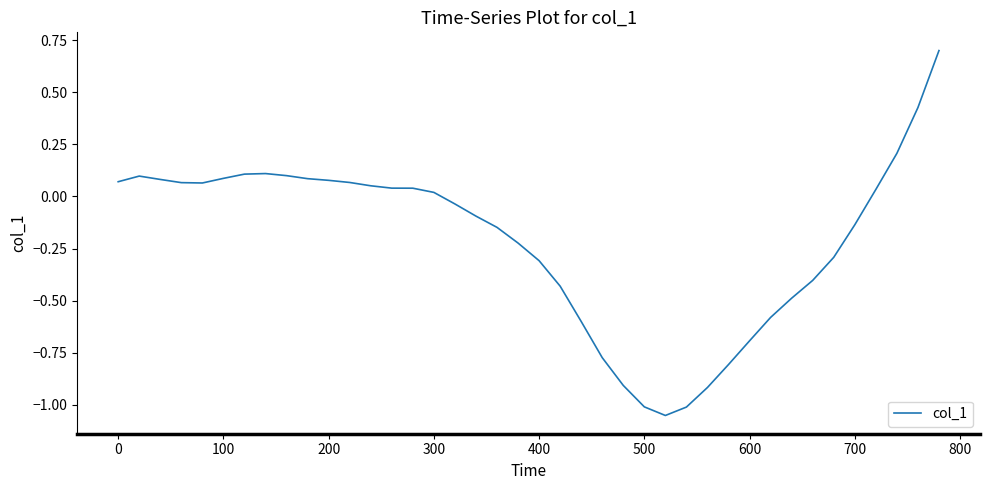

What is the maximum value shown in the chart?

0.7